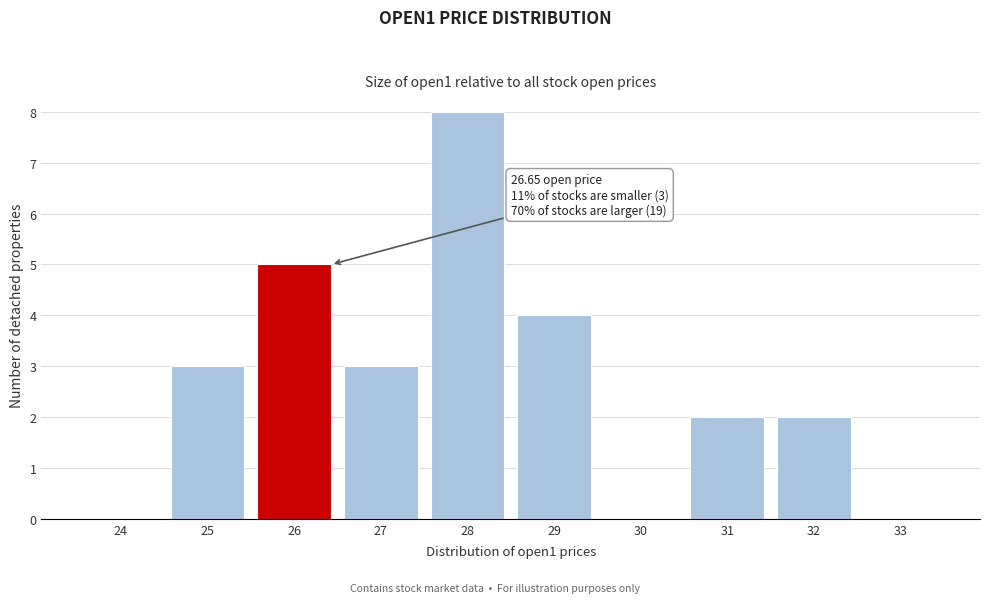

Reading left to right, what are all the values shown in this chart?

24=0	25=3	26=5	27=3	28=8	29=4	30=0	31=2	32=2	33=0